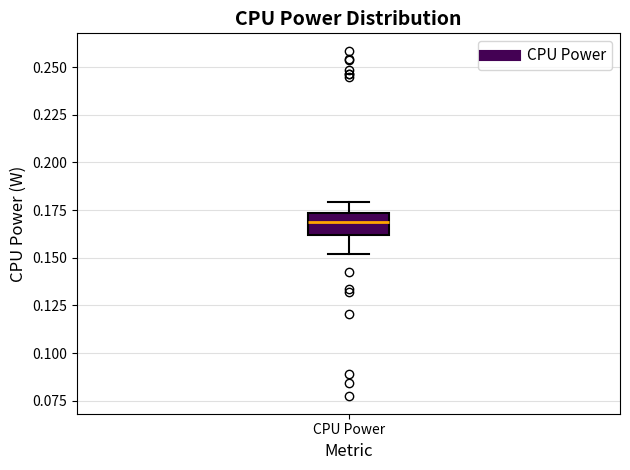

Read this box plot against the y-axis: the position of the median line, the range covered by the box, and the ends of both whiskers. The values are not printed on the chart, so give them approximately, as read against the axis.

median 0.170, box 0.160 to 0.175, whiskers 0.150 to 0.180